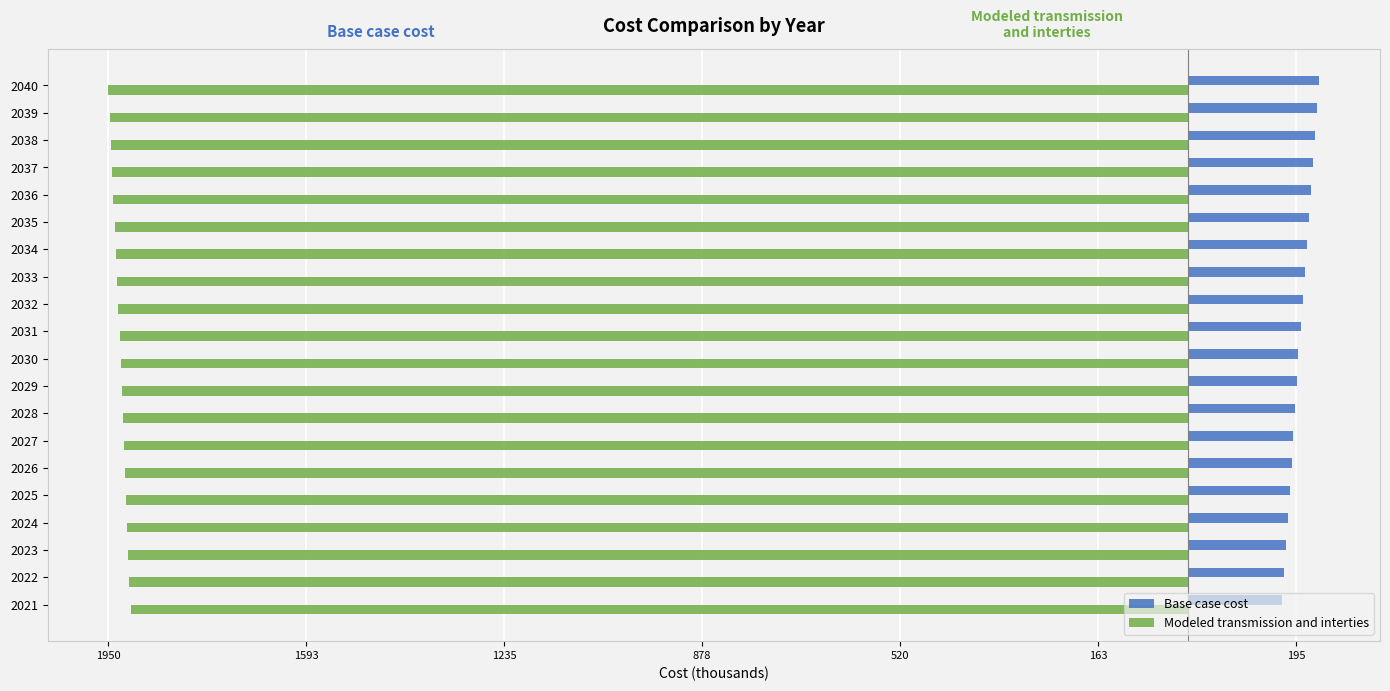

What are all the series names shown in the legend?

Base case cost, Modeled transmission and interties